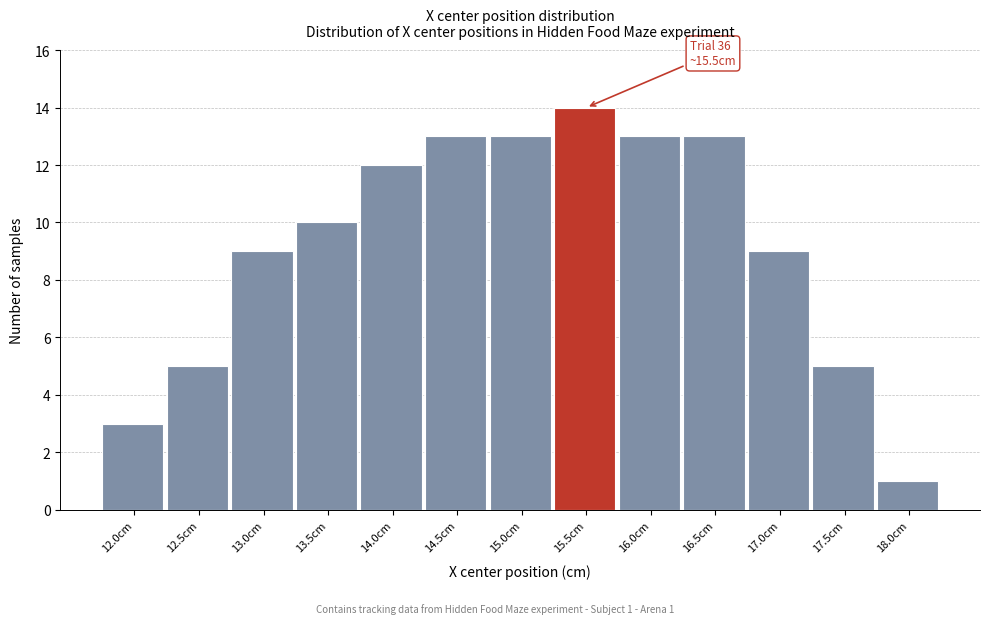

Reading left to right, list all the values displayed in this chart.

12.0cm=3	12.5cm=5	13.0cm=9	13.5cm=10	14.0cm=12	14.5cm=13	15.0cm=13	15.5cm=14	16.0cm=13	16.5cm=13	17.0cm=9	17.5cm=5	18.0cm=1